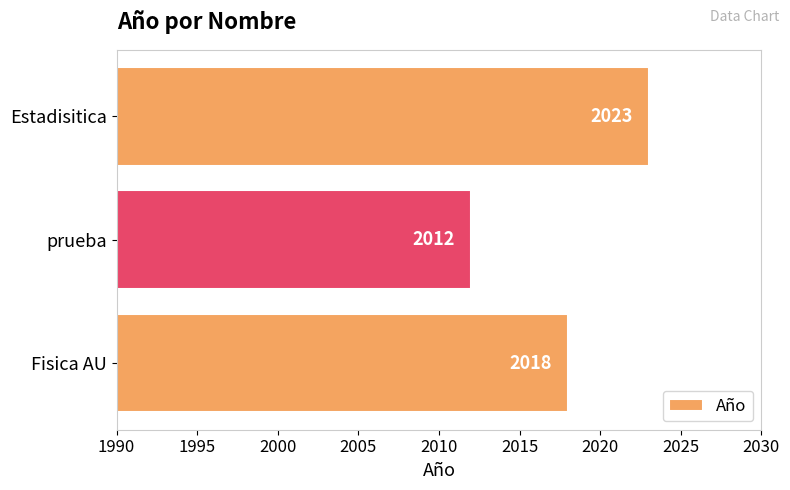

How many data points are less than 2018?

1